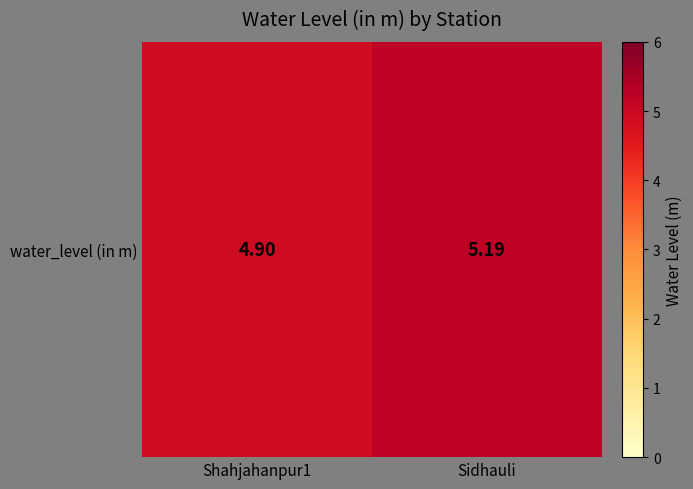

What is the greatest value displayed?

5.2